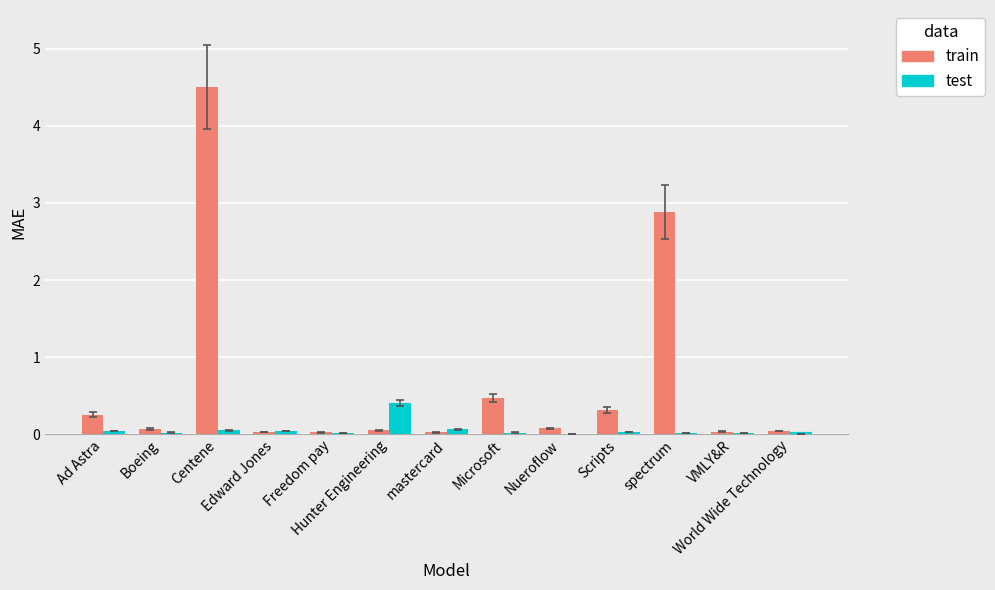

Which series has the largest total across all categories?

train